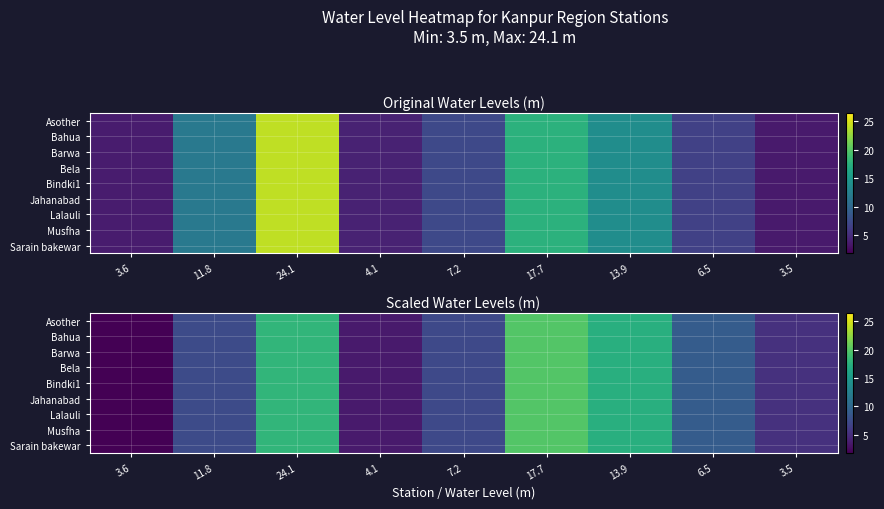

What is the difference between the Bela values at 4.1 and 3.6?

1.8